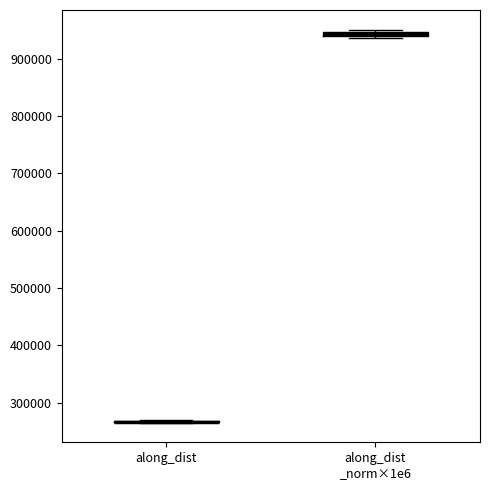

Where is the upper edge of the box for along_dist _norm×1e6 on the y-axis? The values are not printed on the chart, so give them approximately, as read against the axis.

950000